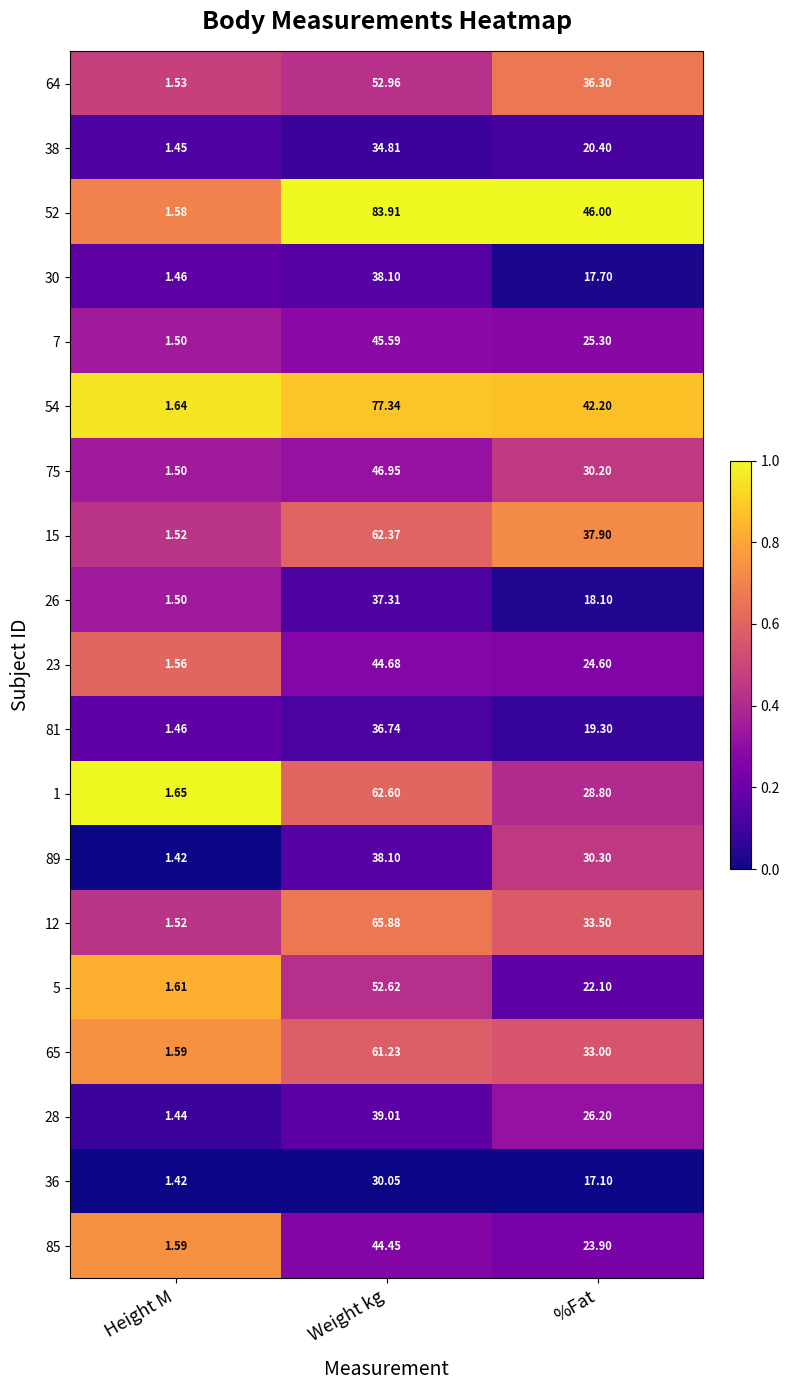

Where does the 12 series first go above 33?

Weight kg